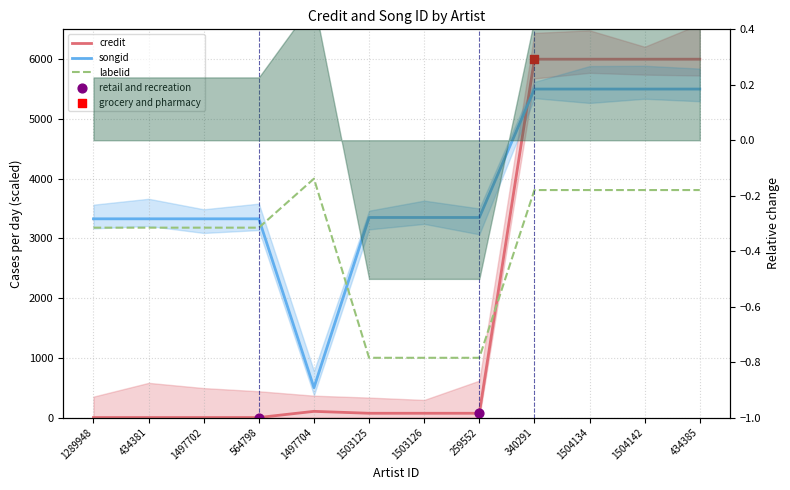

Which series reaches the minimum Y coordinate?

credit